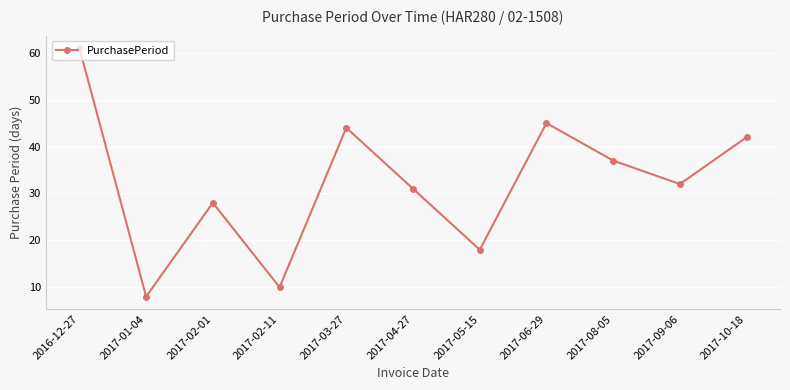

What is the label of the 7th point from the left?

2017-05-15